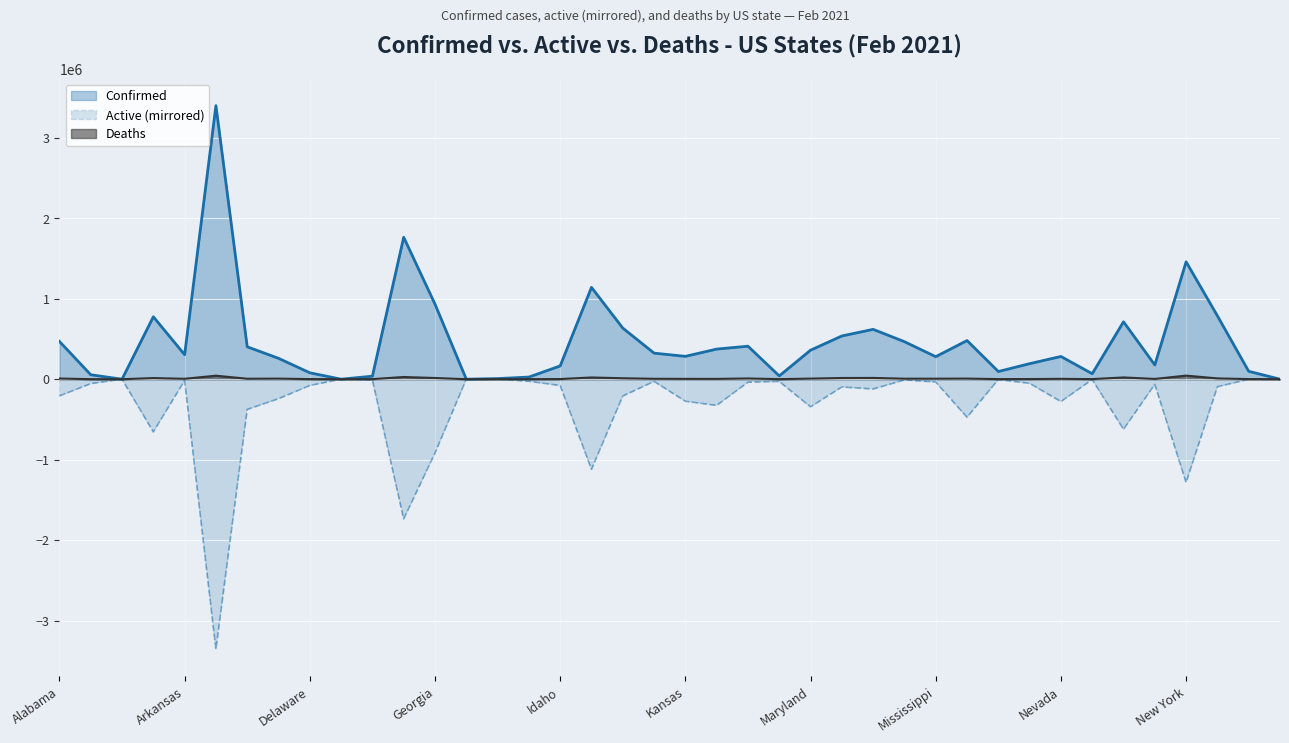

In Deaths, how many points are lower than both neighbors (excluding endpoints)?

11